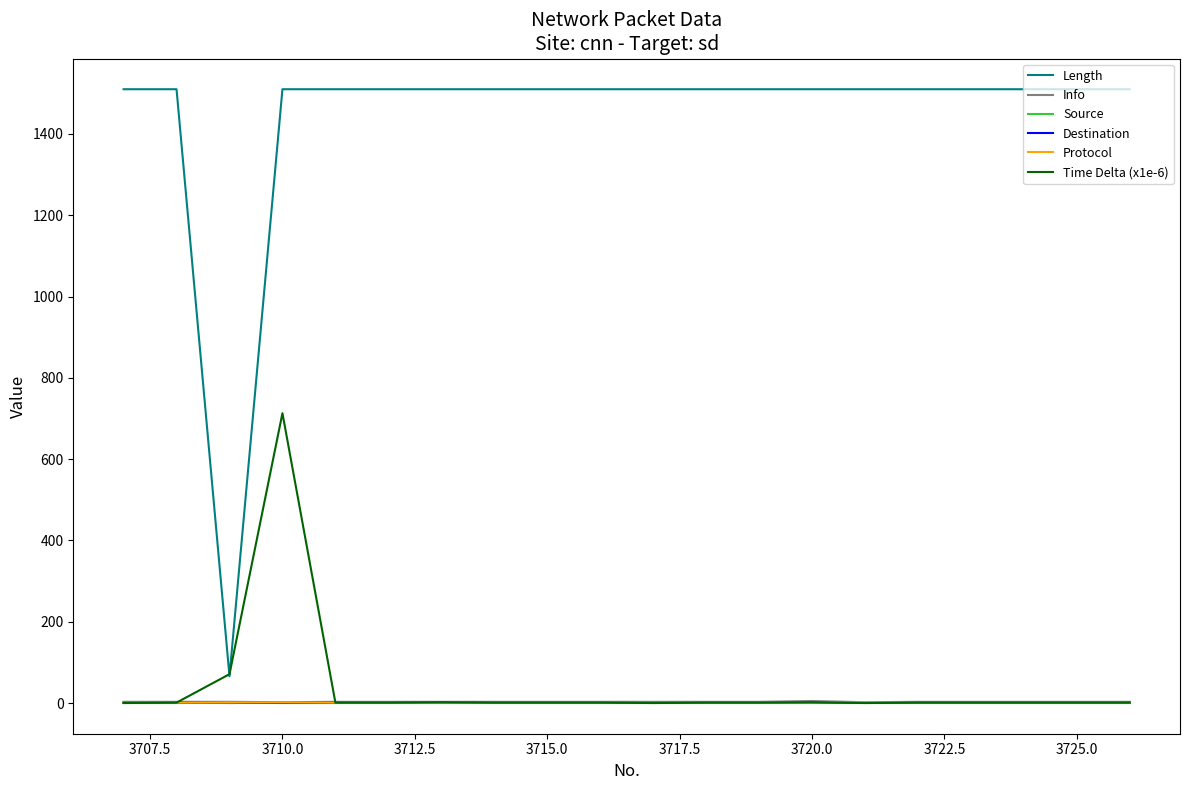

Which series has the largest range (max minus min)?

Length